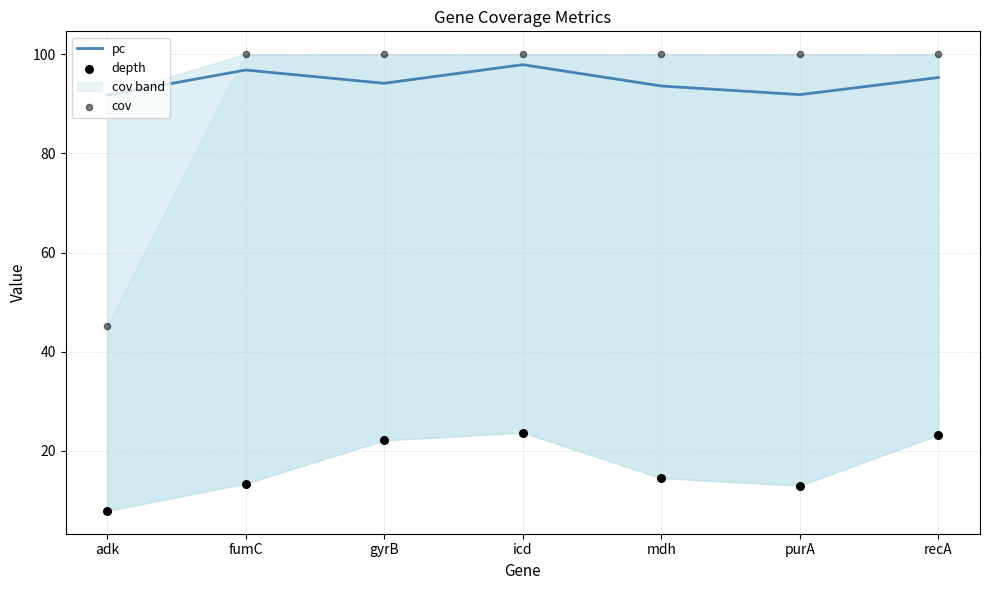

Which series reaches the maximum Y coordinate?

cov